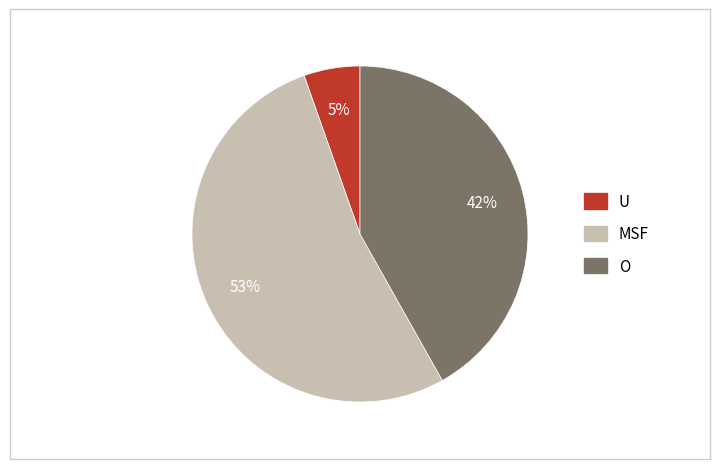

Between O and MSF, which is larger?

MSF